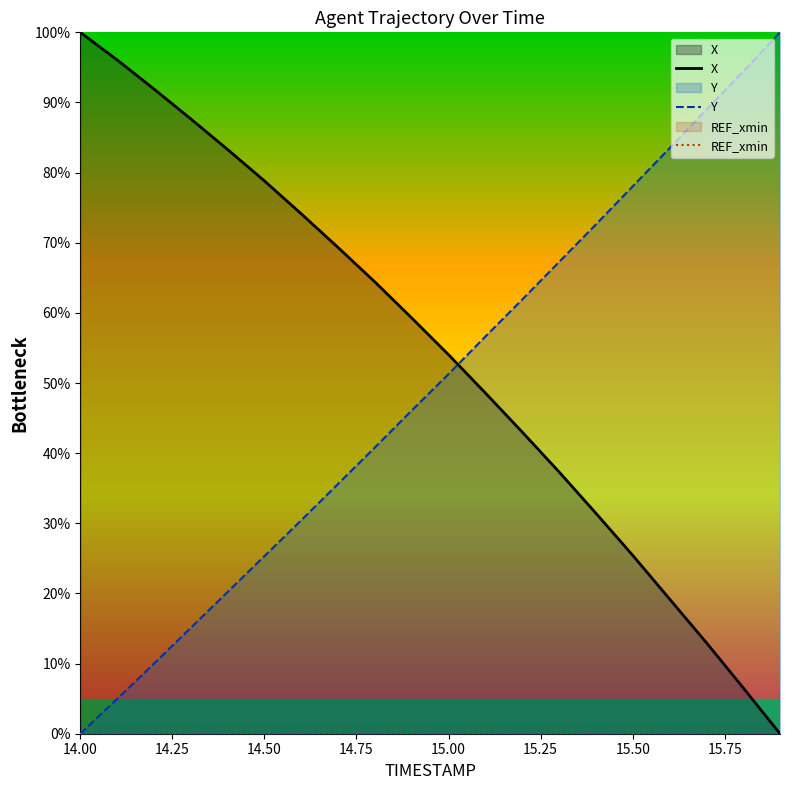

Reading right to left, list all the values displayed in this chart.

X: 0.0	6.6	13.0	19.2	25.4	31.4	37.3	43.0	48.6	54.0	59.3	64.4	69.3	74.1	78.8	83.3	87.7	91.9	96.1	100.0
Y: 100.0	94.4	89.0	83.5	78.0	72.6	67.3	61.9	56.6	51.3	46.1	40.8	35.6	30.4	25.3	20.2	15.1	10.0	5.0	0.0
REF_xmin: 0.0	0.0	0.0	0.0	0.0	0.0	0.0	0.0	0.0	0.0	0.0	0.0	0.0	0.0	0.0	0.0	0.0	0.0	0.0	0.0